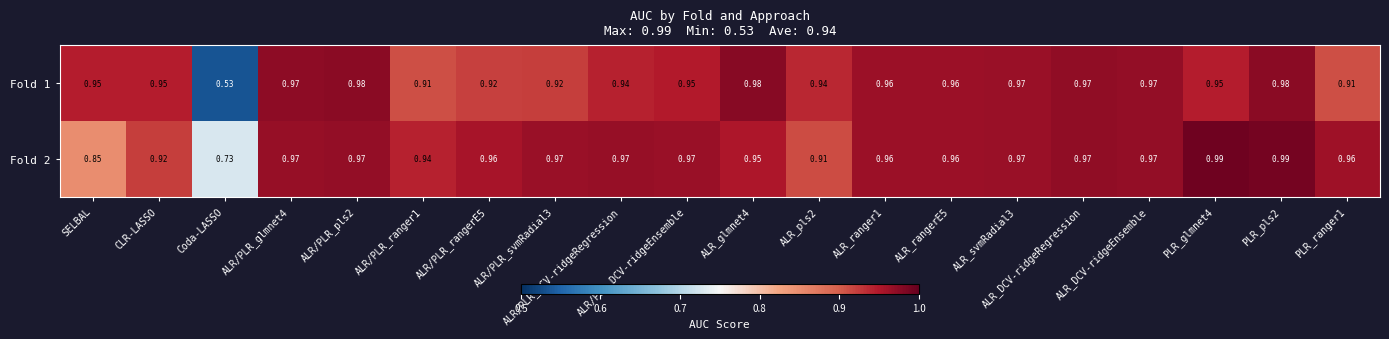

How many categories are shown in the chart?

20